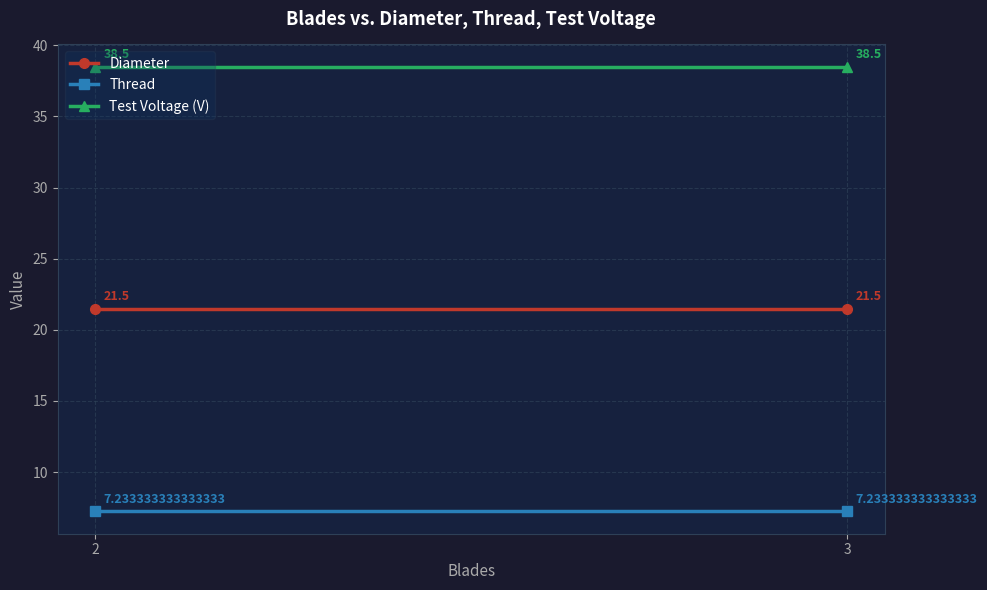

Which series has the widest spread of values?

Diameter